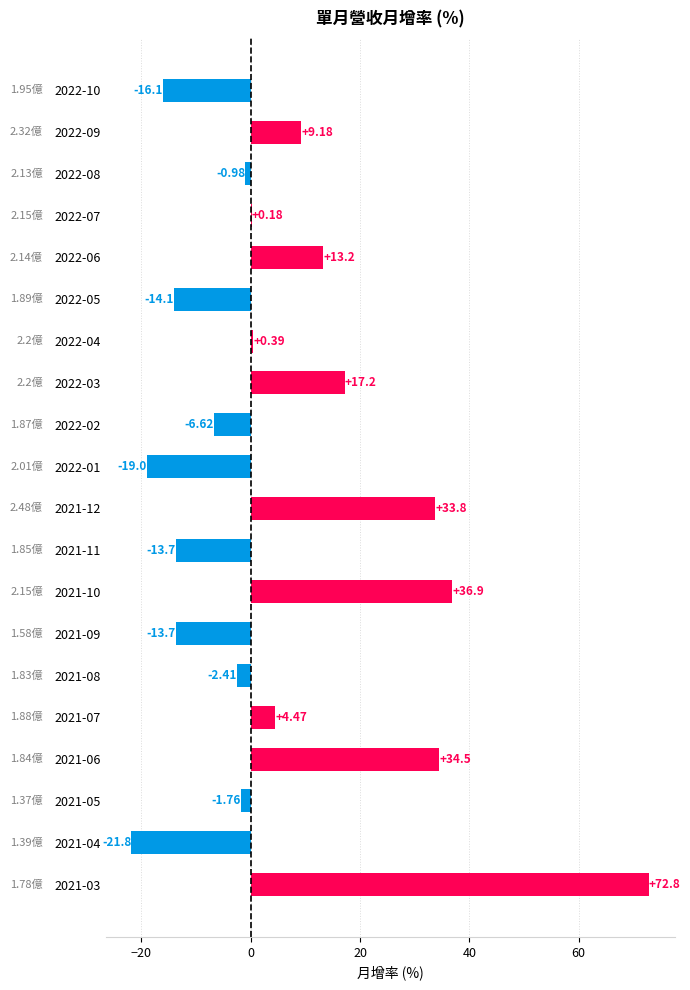

What is the sum of the values at 2021-11 and 2022-04?

-13.3